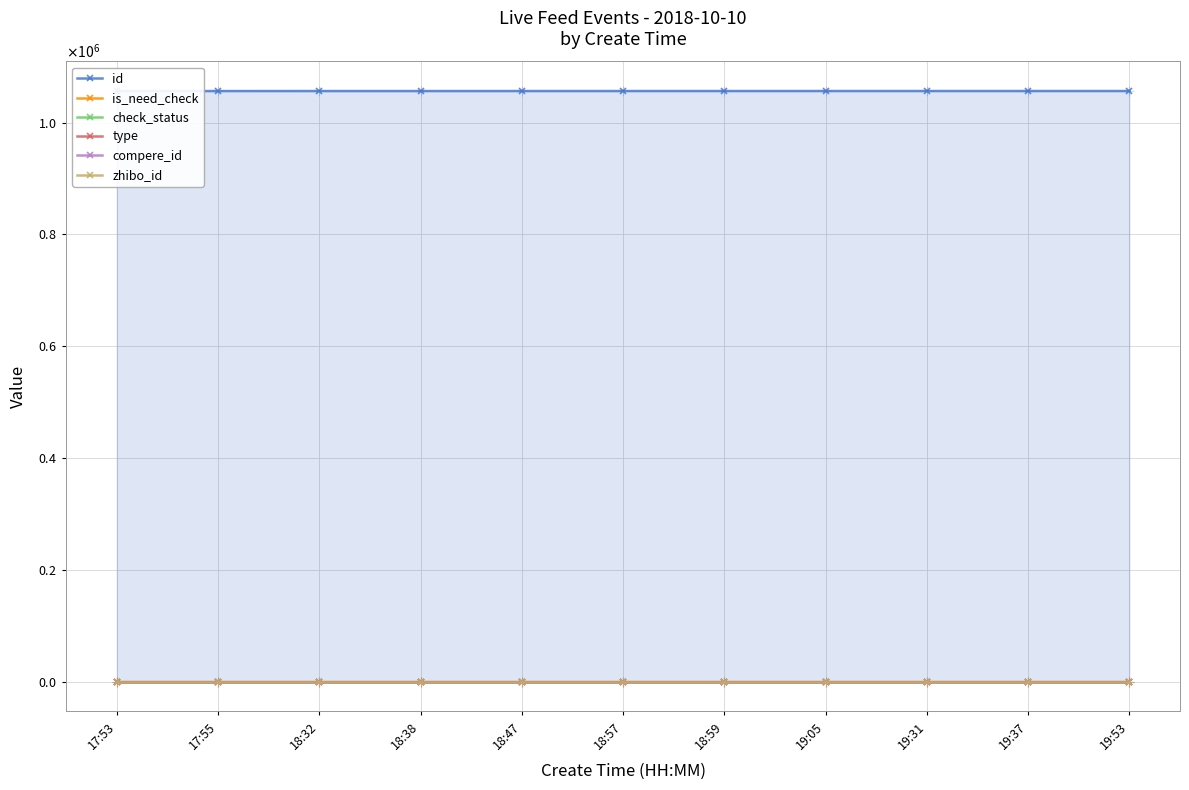

True or false: zhibo_id and compere_id cross at least once.

False